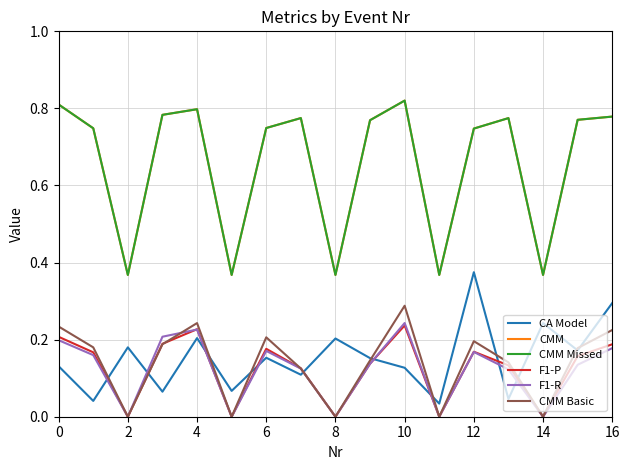

What is the greatest value displayed?

0.8